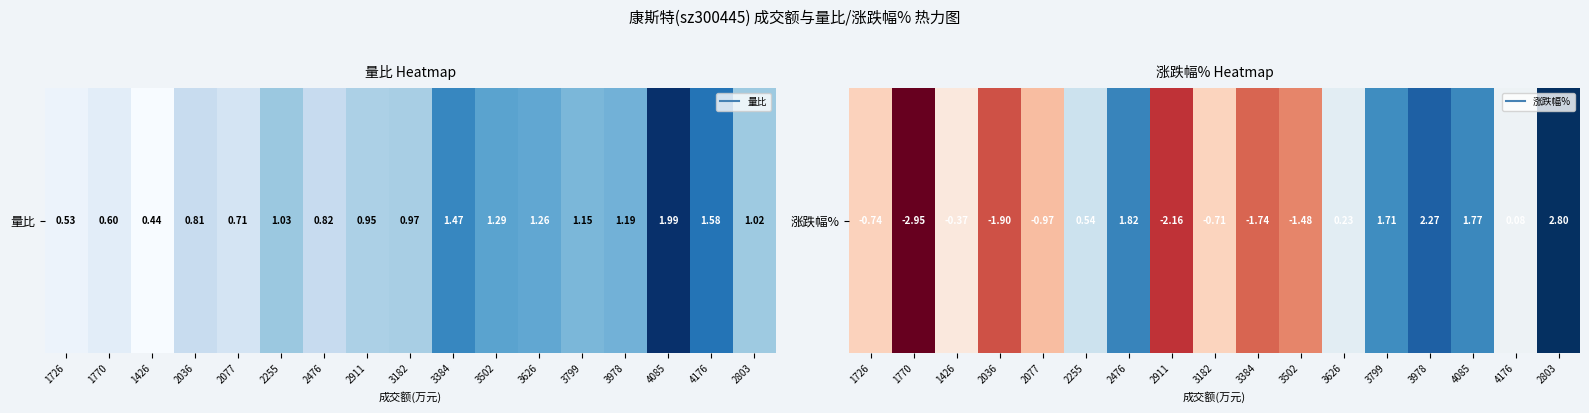

True or false: the data shows 0.5 at 3799.

False